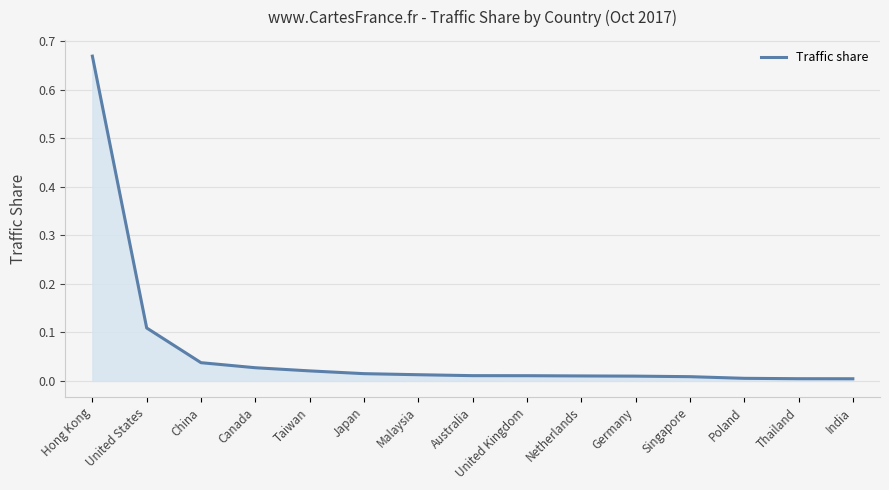

Which category has the highest value across all series?

Hong Kong